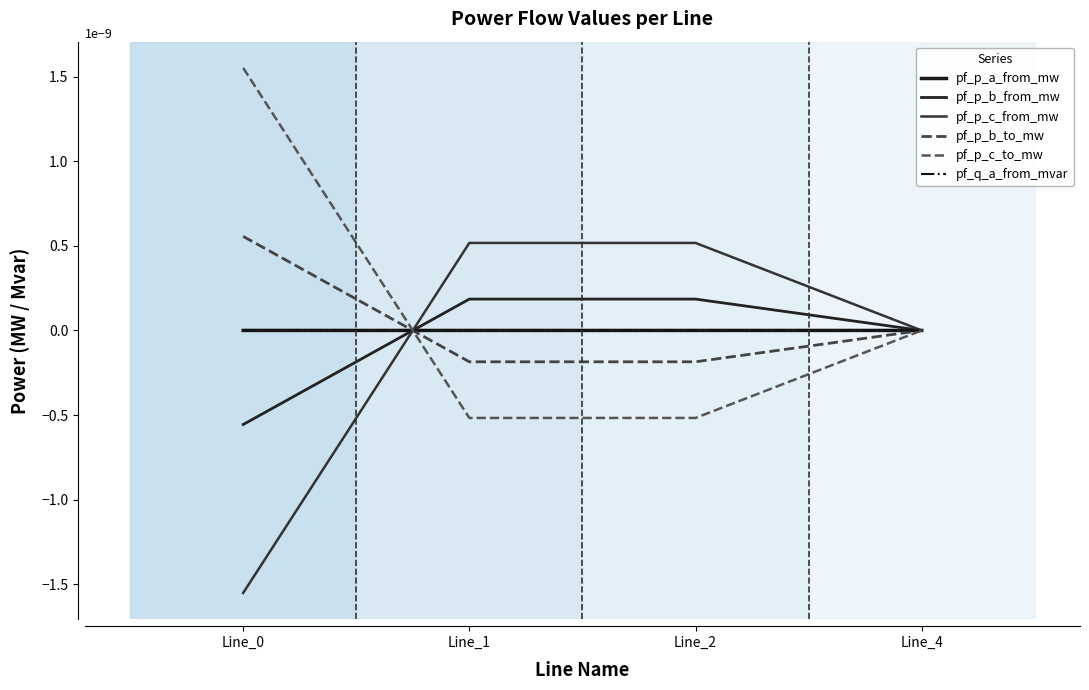

Which category has the lowest value across all series?

Line_0